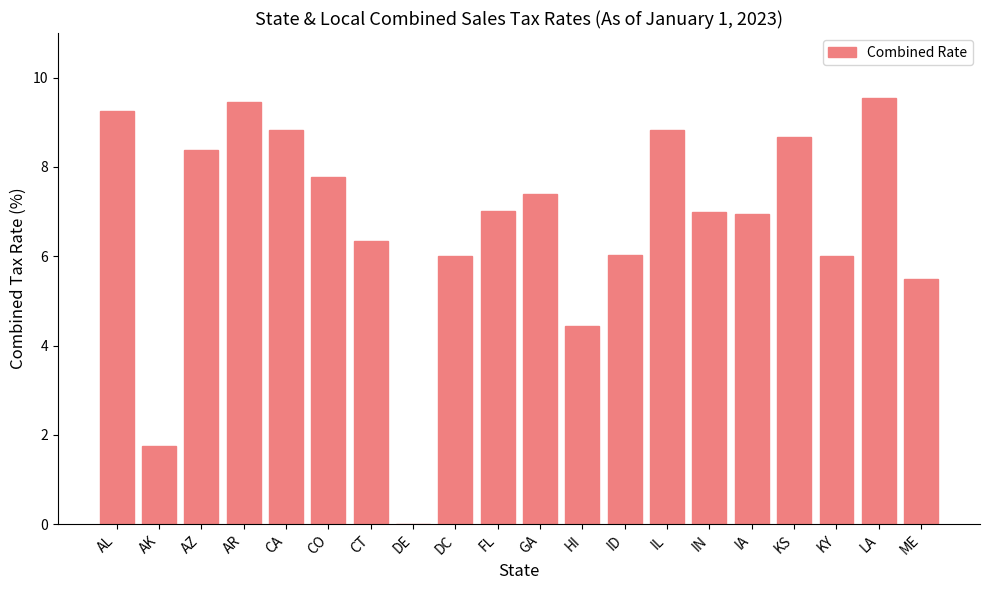

What is the sum of all values?

135.1